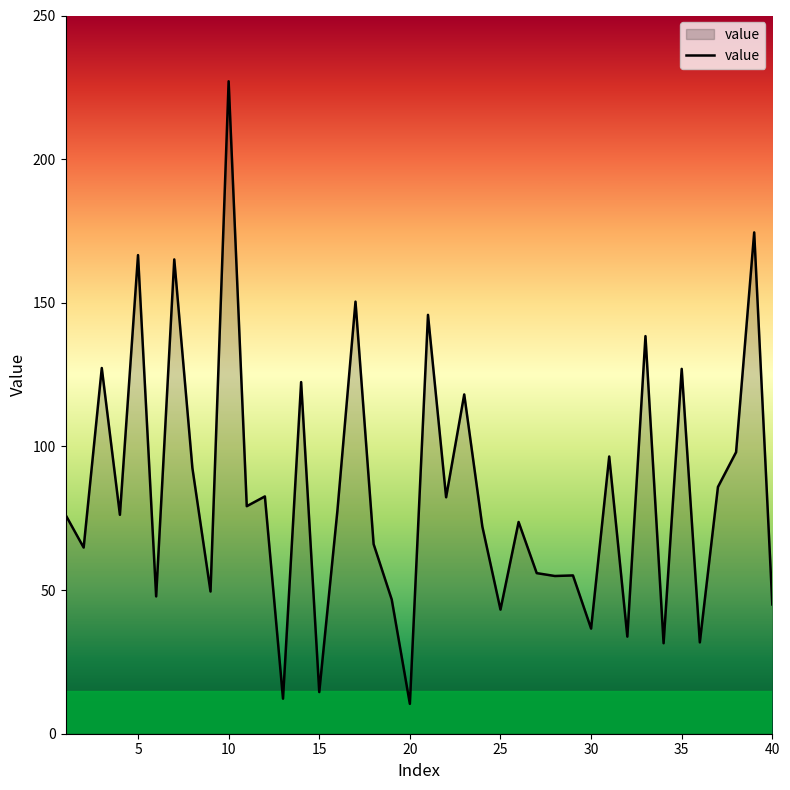

What is the smallest value displayed?

10.4